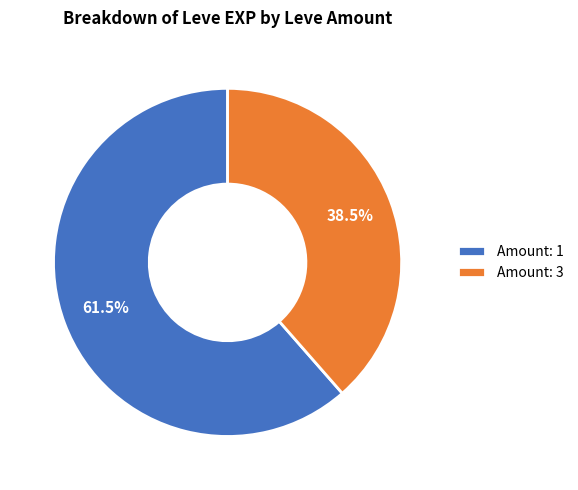

Approximately how many times larger is the value at Amount: 1 compared to Amount: 3?

1.6